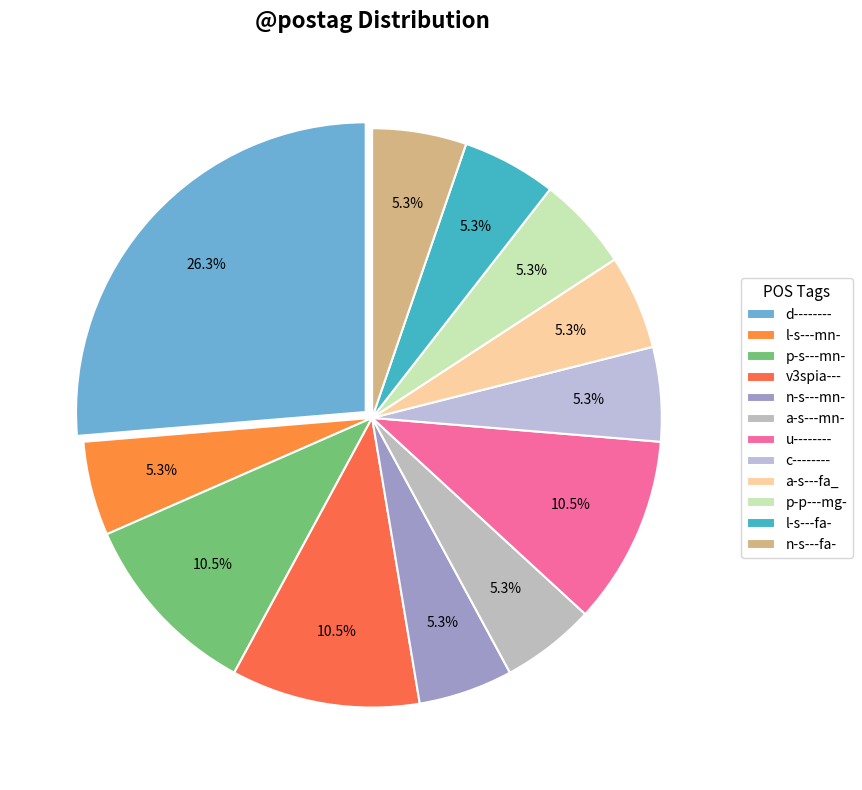

What portion of the pie excludes d--------?

73.7%